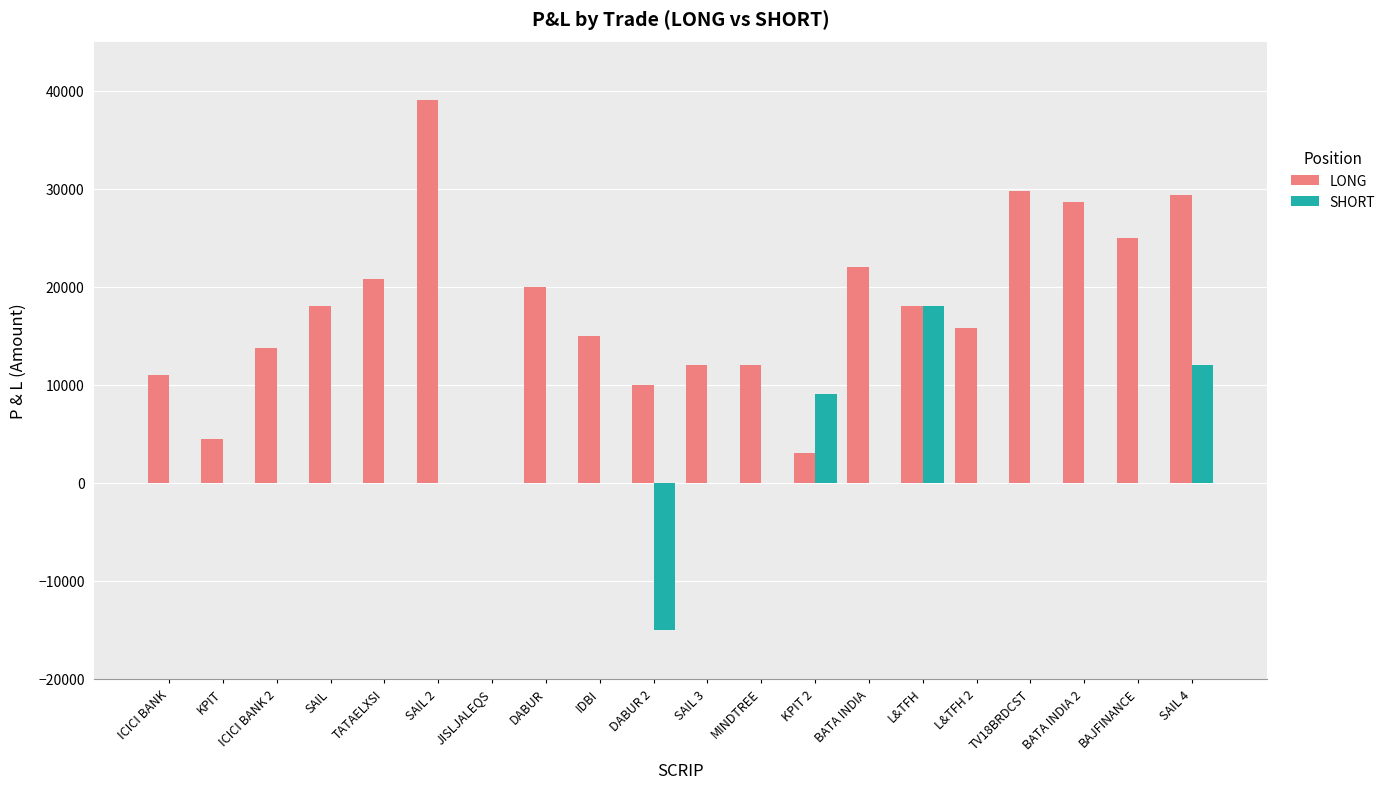

The SHORT series shows 11140 at KPIT. True or false?

False